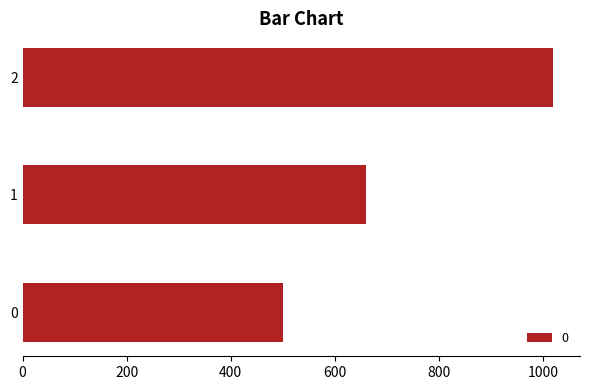

What value does the data have at 2, to the nearest 50?

1000